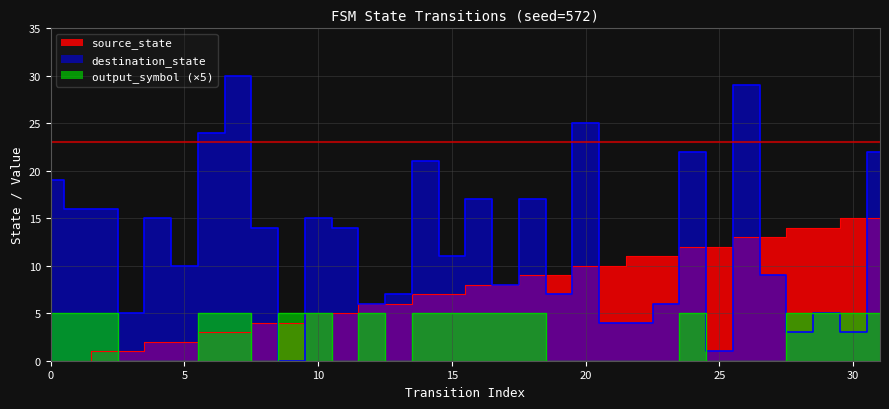

Is the value of destination_state at 1 greater than the value of output_symbol at 27?

Yes